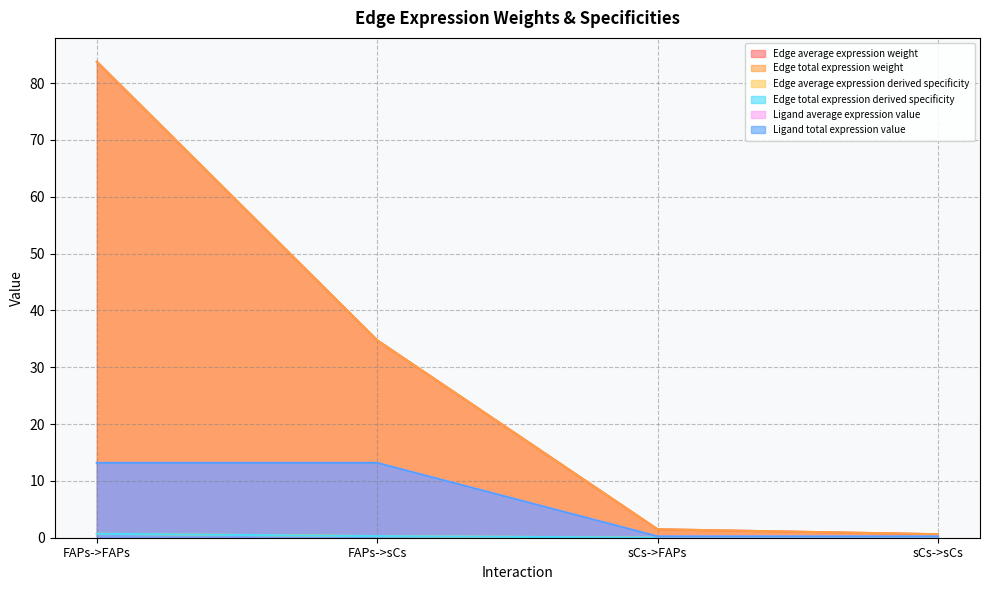

What is the label of the 1st point from the left?

FAPs->FAPs